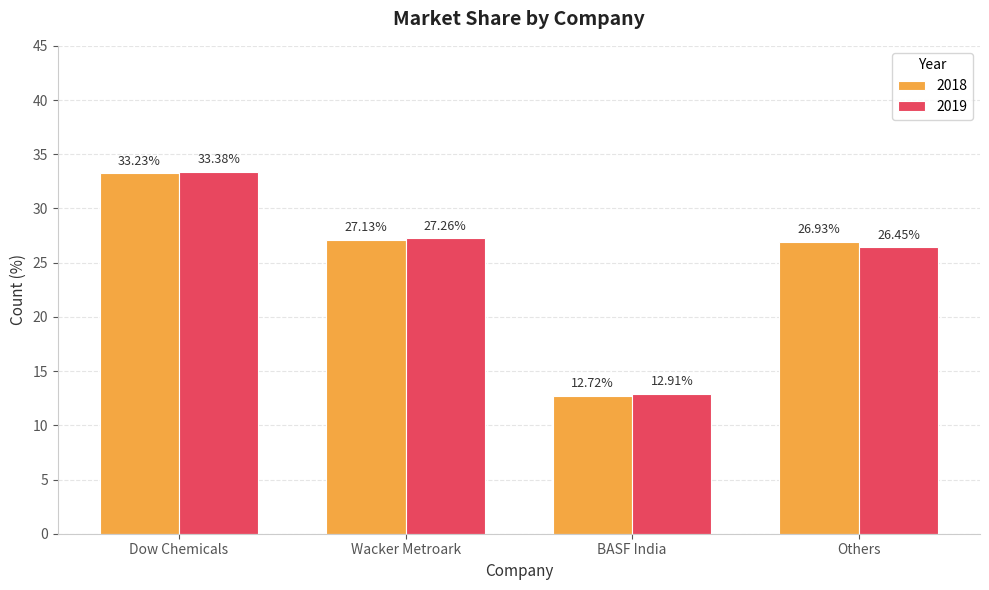

What value does the 2019 series have at BASF India?

12.9